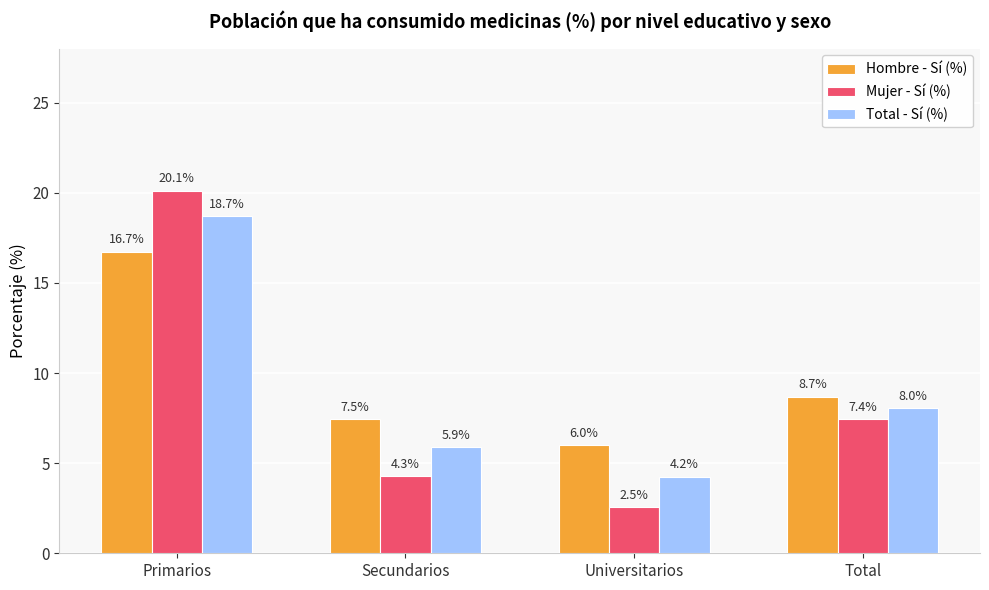

At which category is the sum across all series the highest?

Primarios